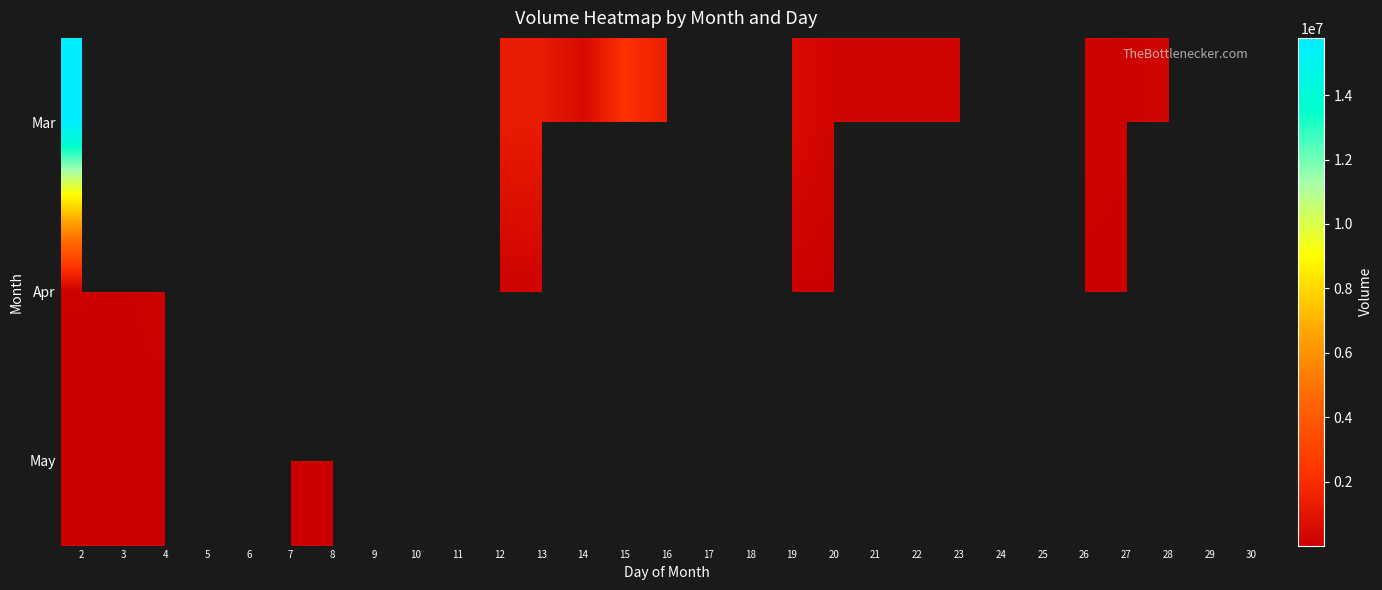

Which label corresponds to the smallest value in the chart?

4